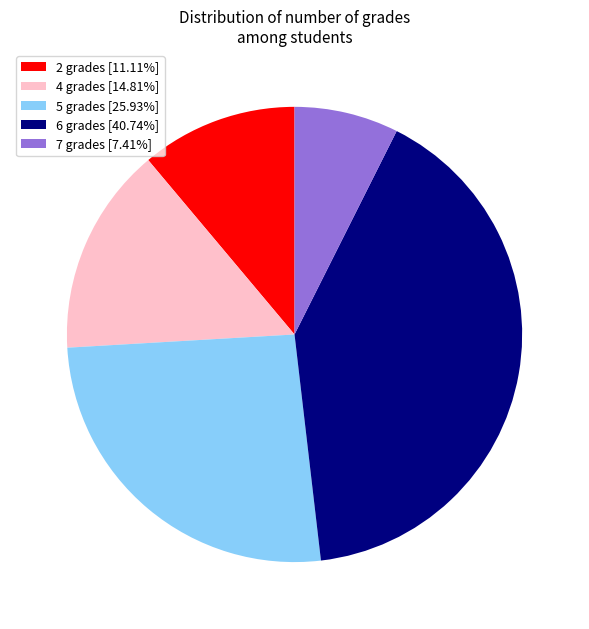

Is the sum of 5 grades [25.93%] and 4 grades [14.81%] greater than half?

No